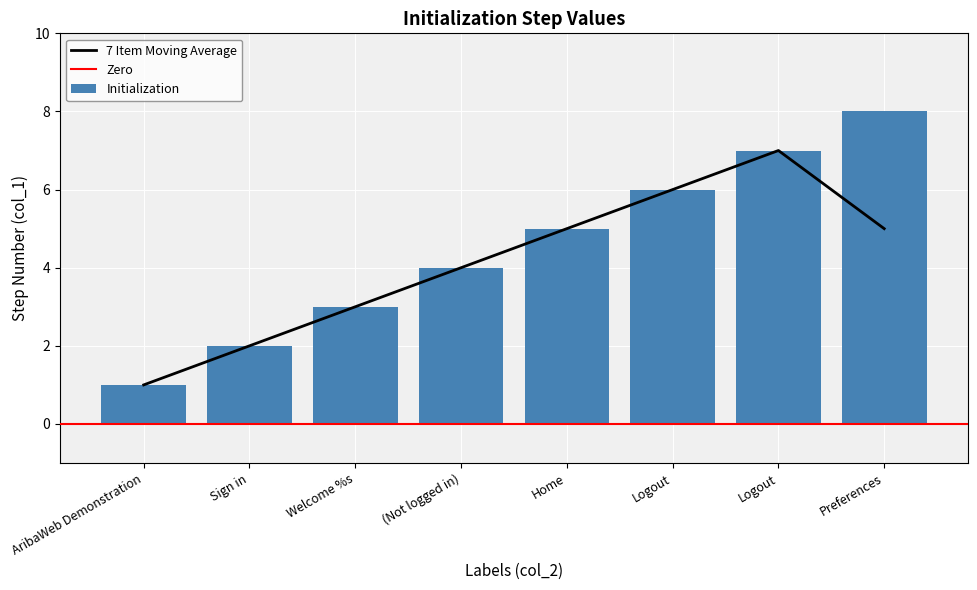

List the labels in order of value, largest first.

Preferences, Logout, Logout, Home, (Not logged in), Welcome %s, Sign in, AribaWeb Demonstration